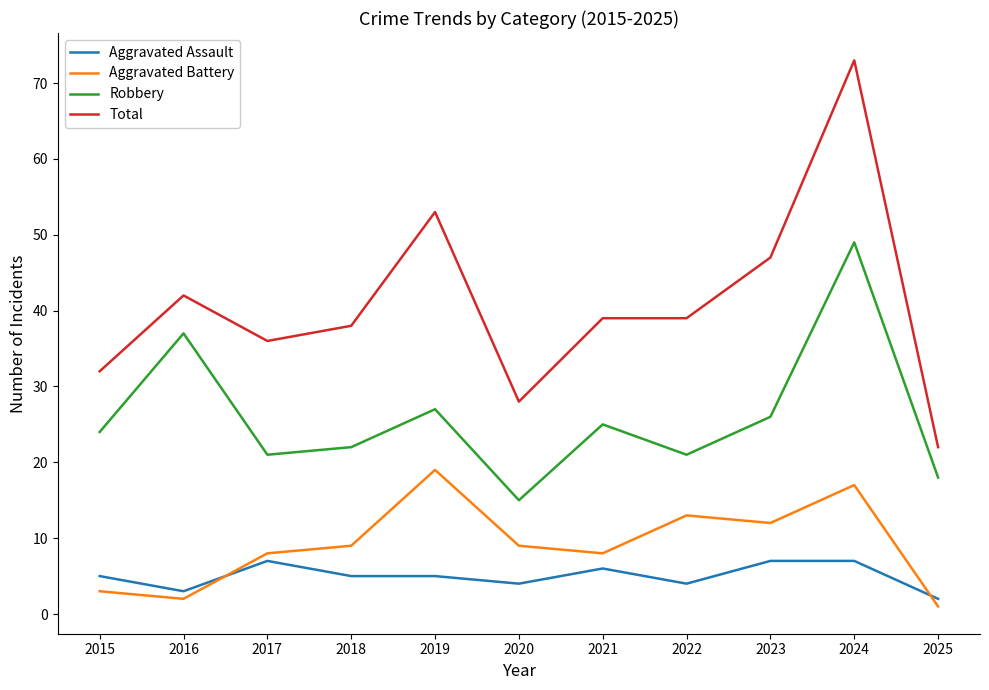

What is the total value across all series at 2015?

64